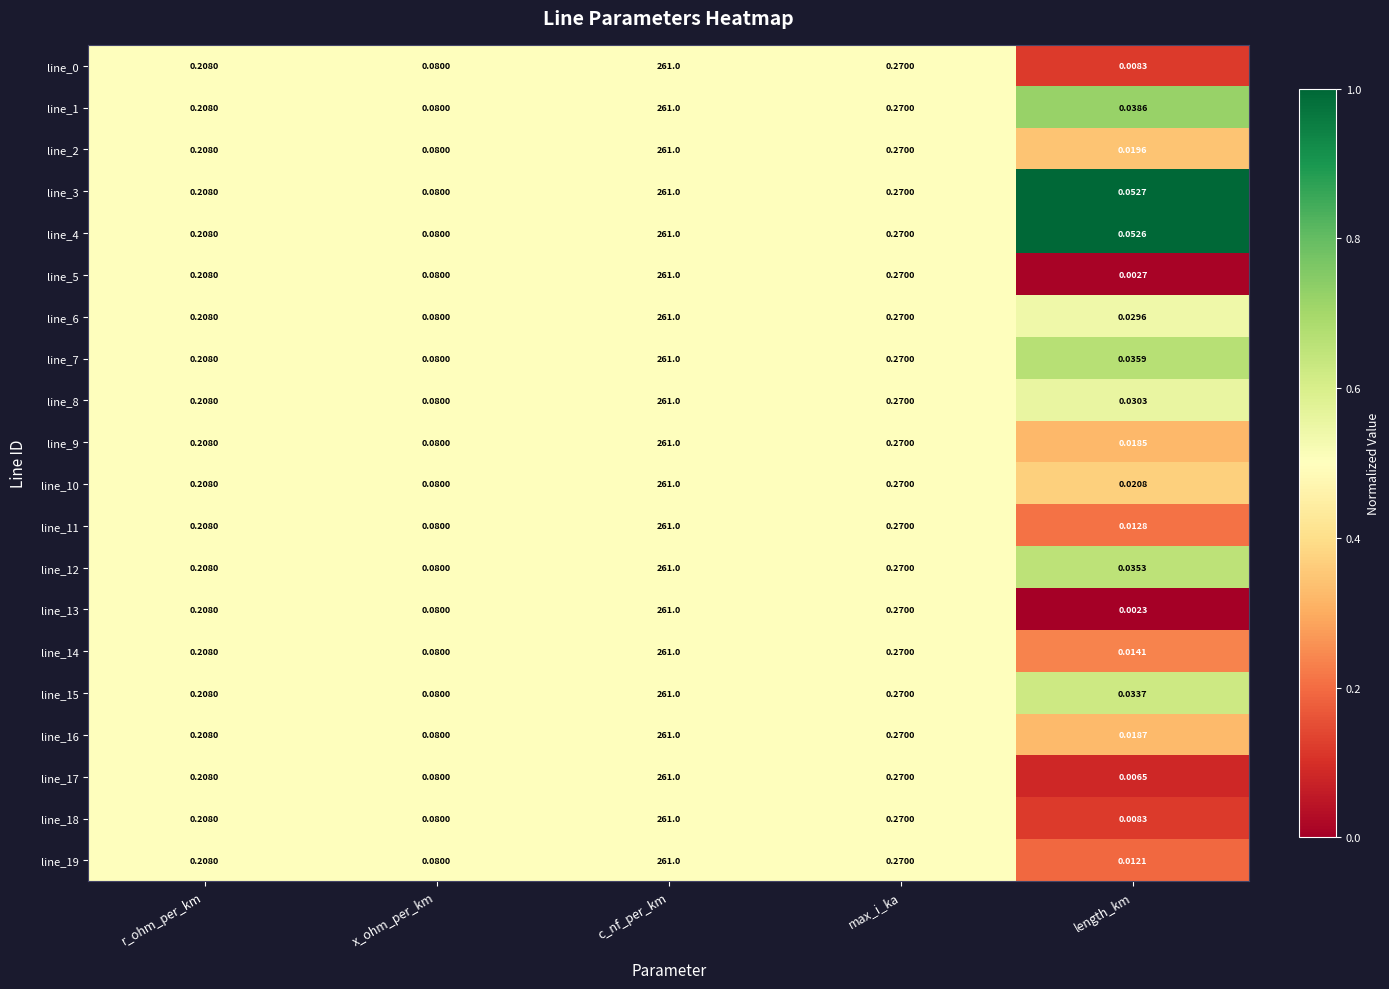

Rank the categories by line_2 value from highest to lowest.

c_nf_per_km, max_i_ka, r_ohm_per_km, x_ohm_per_km, length_km